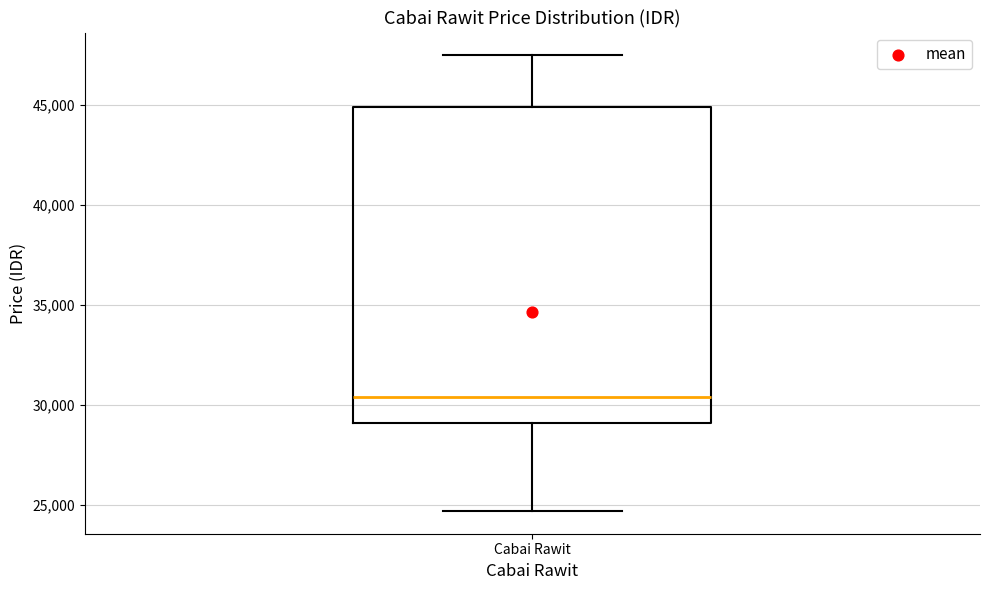

Read this box plot against the y-axis: the position of the median line, the range covered by the box, and the ends of both whiskers. The values are not printed on the chart, so give them approximately, as read against the axis.

median 30500, box 29000 to 45000, whiskers 24500 to 47500